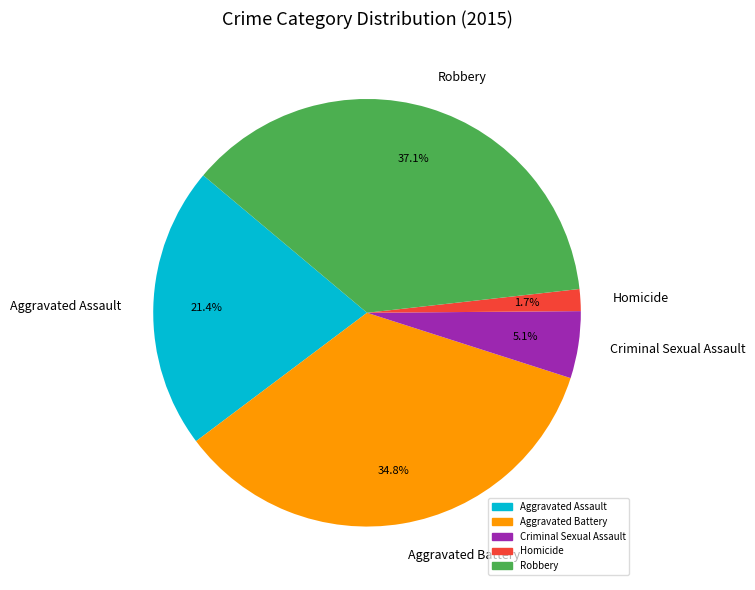

True or false: Aggravated Assault accounts for 21% of the total.

True